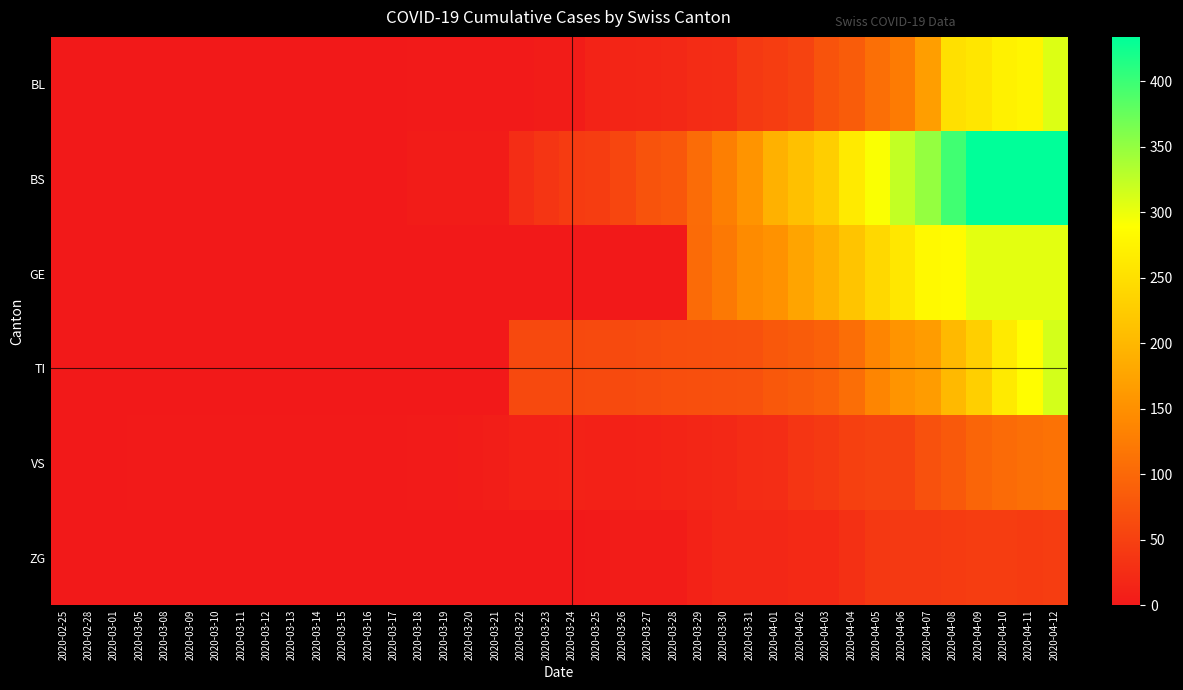

Rank the series by their maximum value, from highest to lowest.

BS, TI, BL, GE, VS, ZG